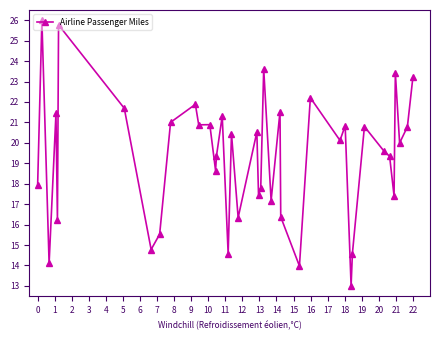

True or false: the data has more than 2 interior local peaks.

True